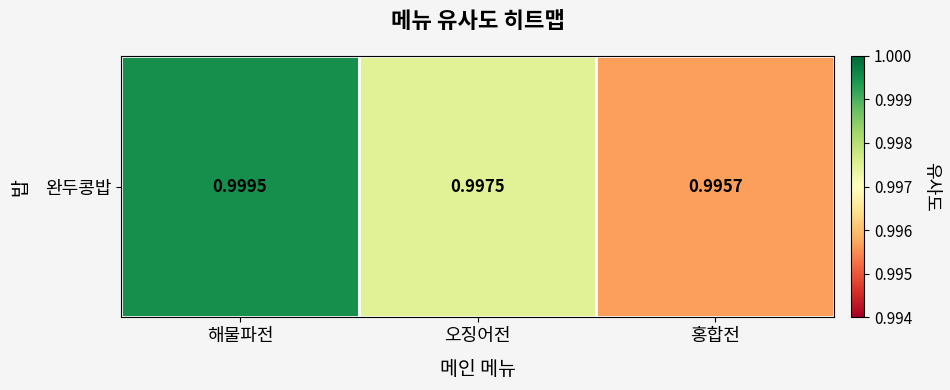

Reading left to right, what are all the values shown in this chart?

1.0	1.0	1.0